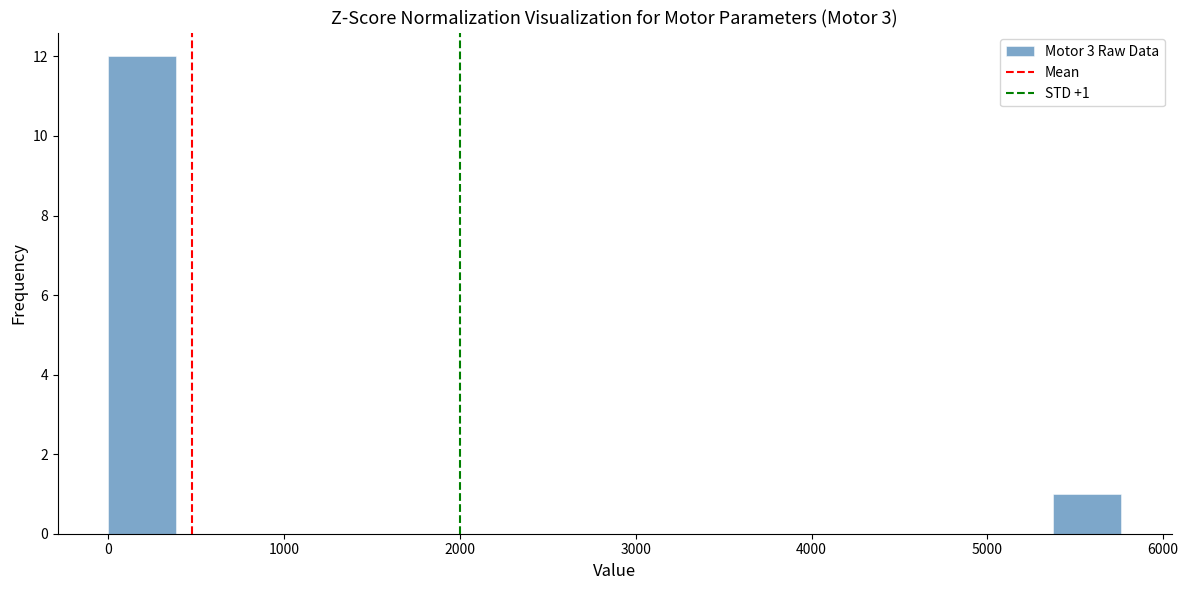

Around what value on the x-axis is the tallest bar? Give the approximate position of its centre, as read against the axis.

200